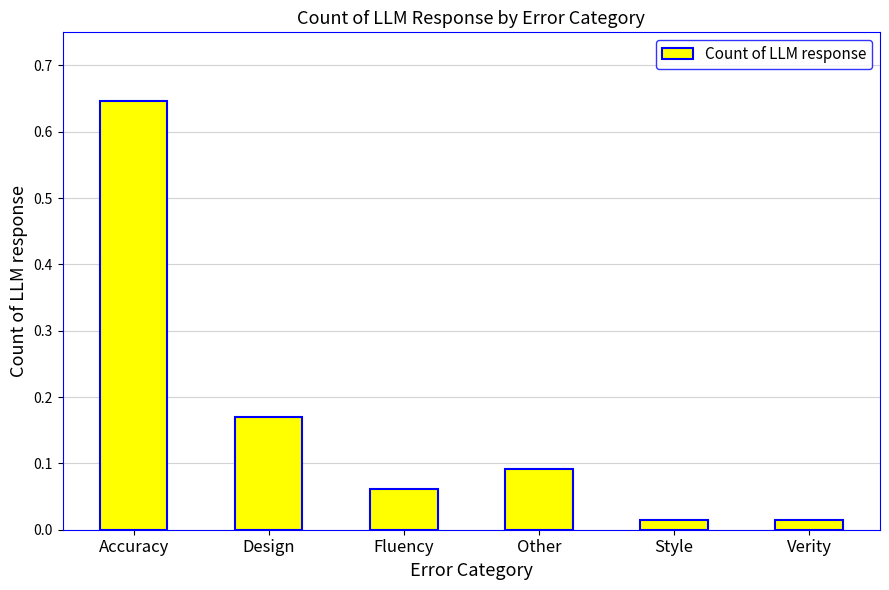

Is it true that the value at Fluency is 0.0?

False